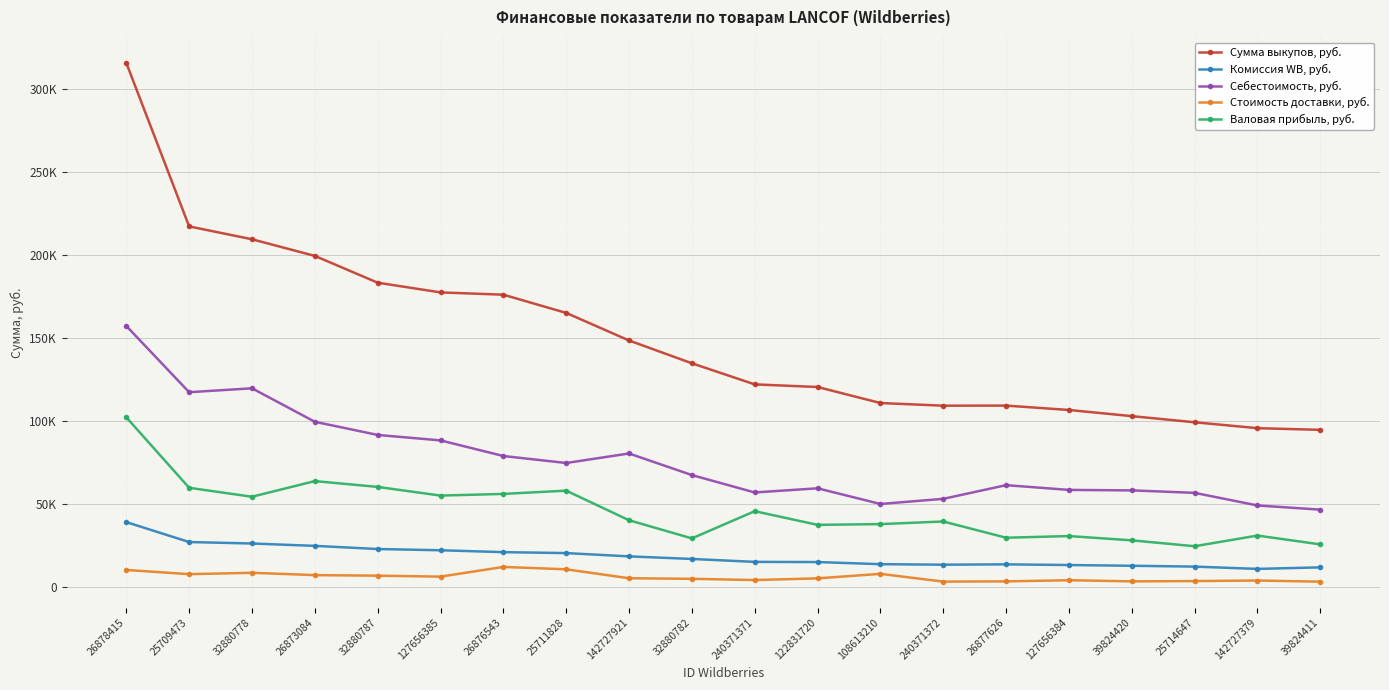

Which series has the largest total across all categories?

Сумма выкупов, руб.